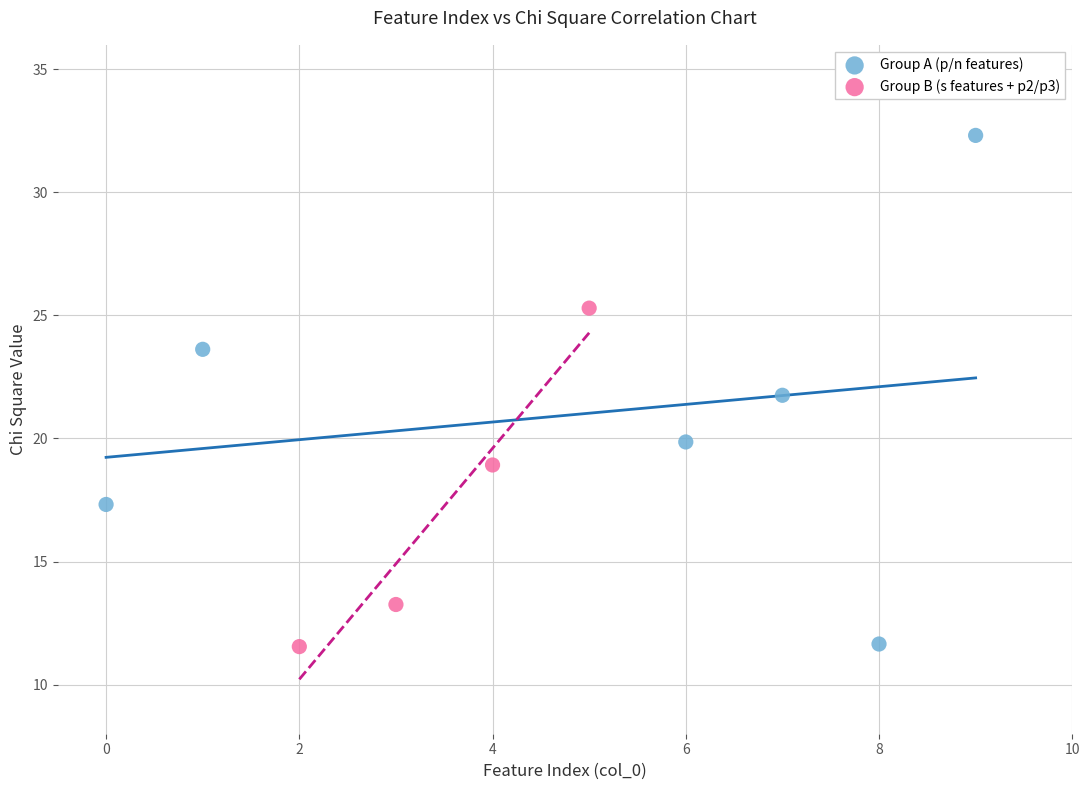

Which series has the largest Y range (max minus min)?

Group A (p/n features)